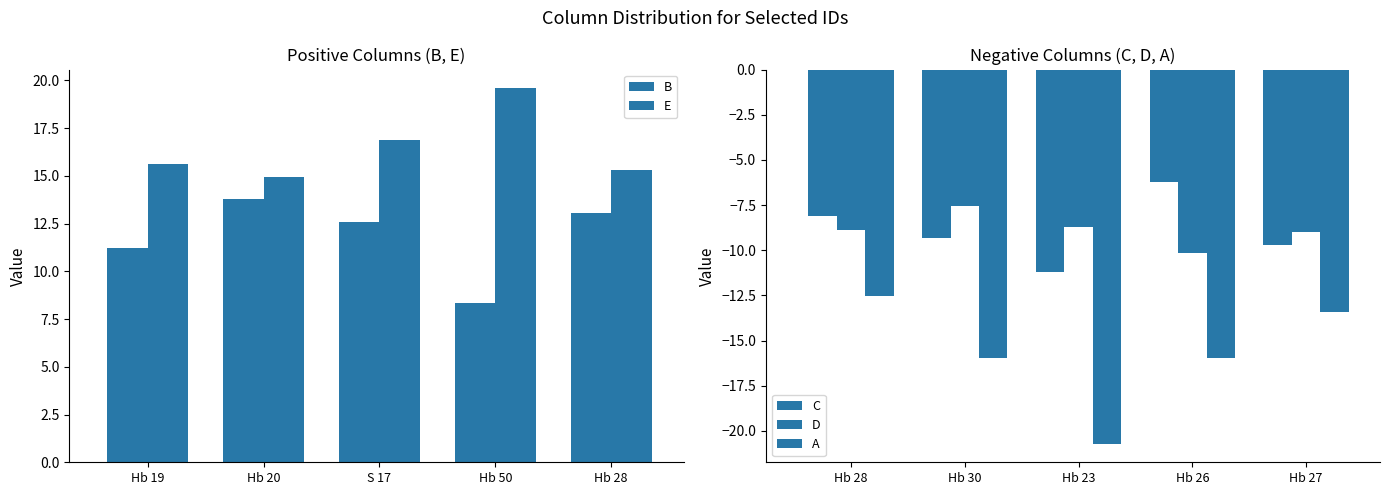

Which series has the largest total across all categories?

E